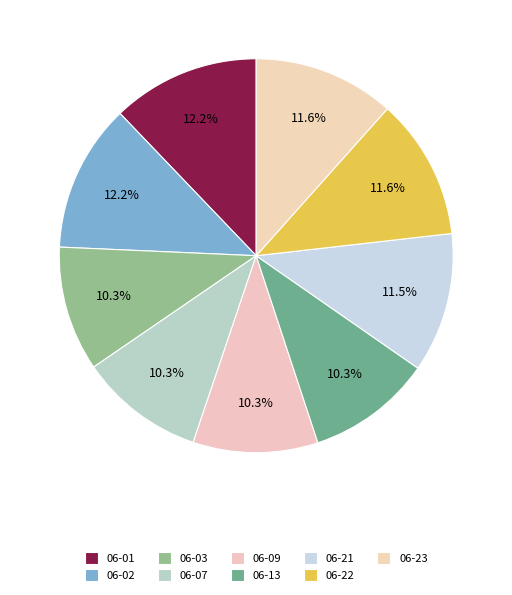

Count the number of slices in the pie.

9